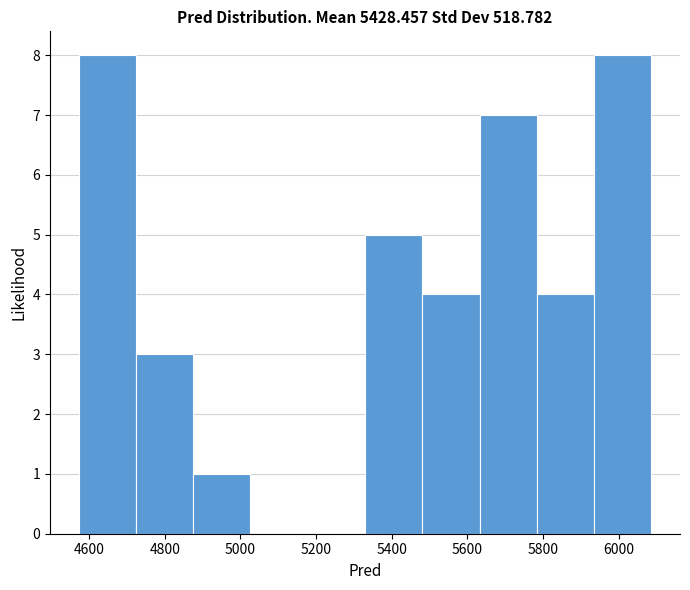

What is the height of the bar covering 4880 to 5020 on the x-axis? Neither the bar edges nor the heights are printed on the chart, so give them approximately, as read against the axes.

1